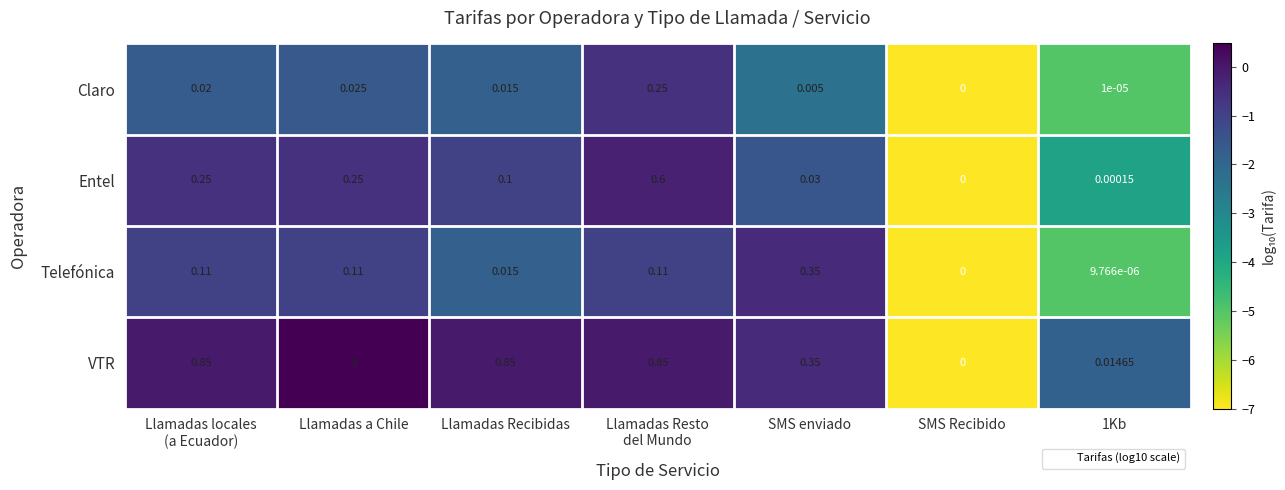

Which series changed the most between Llamadas Recibidas and 1Kb?

VTR